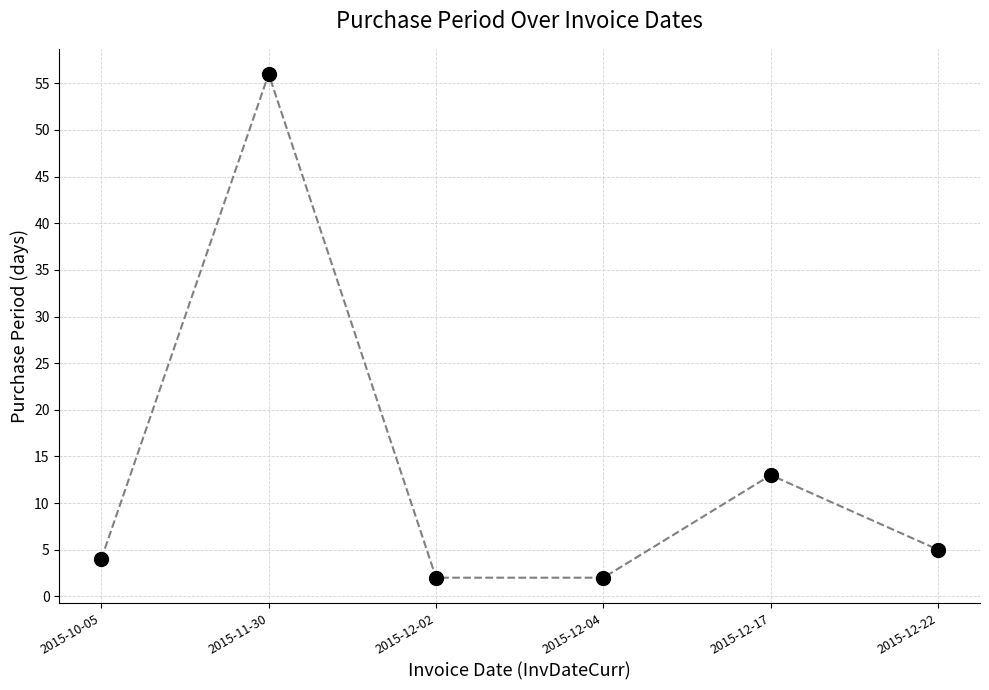

Which has a higher value, 2015-12-04 or 2015-11-30?

2015-11-30